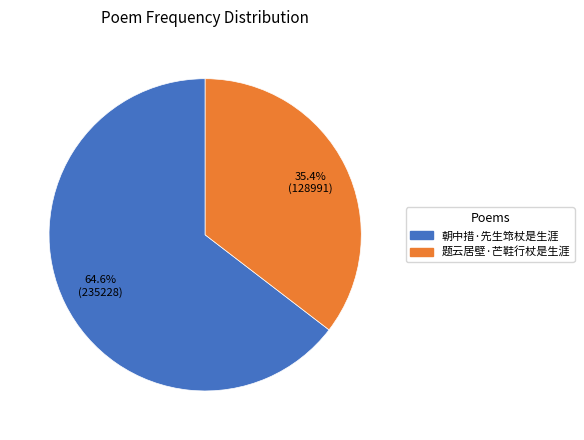

To the nearest percent, what is the difference between the largest and smallest slice percentages?

29%